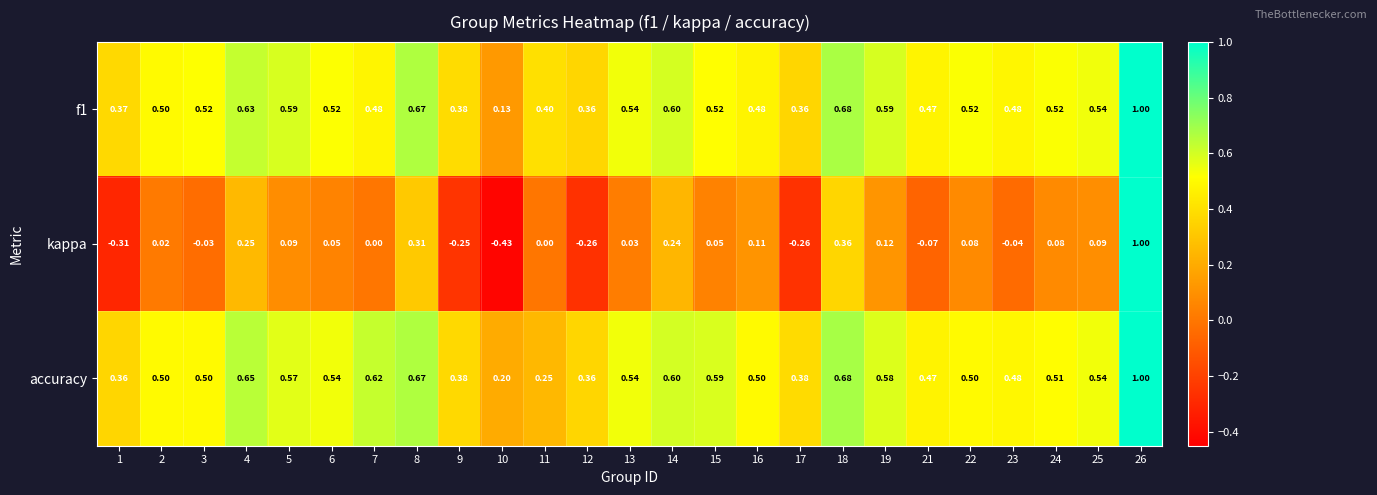

Which series has the widest spread of values?

kappa